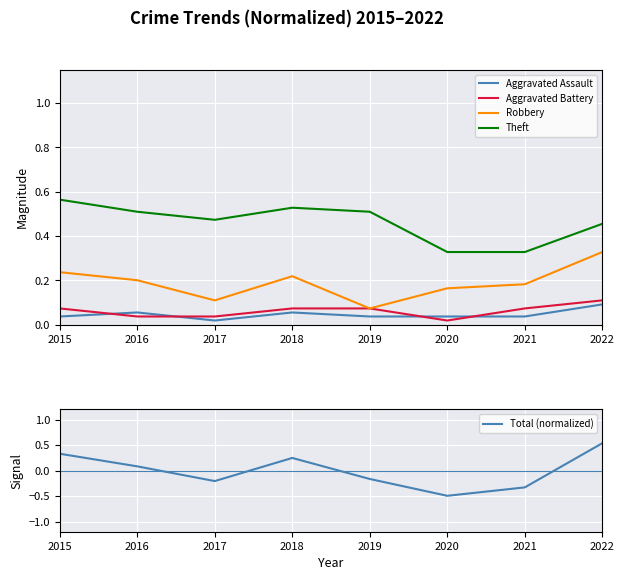

True or false: Robbery has a value of 0.1 at 2017.

True